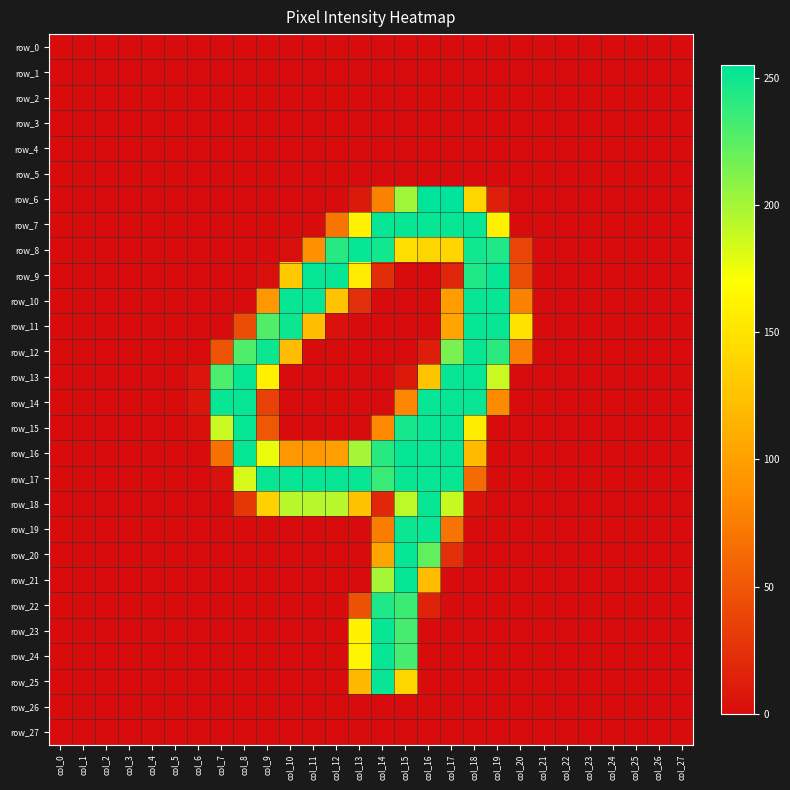

Reading right to left, transcribe all the data shown in this chart.

row_0: col_27=0	col_26=0	col_25=0	col_24=0	col_23=0	col_22=0	col_21=0	col_20=0	col_19=0	col_18=0	col_17=0	col_16=0	col_15=0	col_14=0	col_13=0	col_12=0	col_11=0	col_10=0	col_9=0	col_8=0	col_7=0	col_6=0	col_5=0	col_4=0	col_3=0	col_2=0	col_1=0	col_0=0
row_1: col_27=0	col_26=0	col_25=0	col_24=0	col_23=0	col_22=0	col_21=0	col_20=0	col_19=0	col_18=0	col_17=0	col_16=0	col_15=0	col_14=0	col_13=0	col_12=0	col_11=0	col_10=0	col_9=0	col_8=0	col_7=0	col_6=0	col_5=0	col_4=0	col_3=0	col_2=0	col_1=0	col_0=0
row_2: col_27=0	col_26=0	col_25=0	col_24=0	col_23=0	col_22=0	col_21=0	col_20=0	col_19=0	col_18=0	col_17=0	col_16=0	col_15=0	col_14=0	col_13=0	col_12=0	col_11=0	col_10=0	col_9=0	col_8=0	col_7=0	col_6=0	col_5=0	col_4=0	col_3=0	col_2=0	col_1=0	col_0=0
row_3: col_27=0	col_26=0	col_25=0	col_24=0	col_23=0	col_22=0	col_21=0	col_20=0	col_19=0	col_18=0	col_17=0	col_16=0	col_15=0	col_14=0	col_13=0	col_12=0	col_11=0	col_10=0	col_9=0	col_8=0	col_7=0	col_6=0	col_5=0	col_4=0	col_3=0	col_2=0	col_1=0	col_0=0
row_4: col_27=0	col_26=0	col_25=0	col_24=0	col_23=0	col_22=0	col_21=0	col_20=0	col_19=0	col_18=0	col_17=0	col_16=0	col_15=0	col_14=0	col_13=0	col_12=0	col_11=0	col_10=0	col_9=0	col_8=0	col_7=0	col_6=0	col_5=0	col_4=0	col_3=0	col_2=0	col_1=0	col_0=0
row_5: col_27=0	col_26=0	col_25=0	col_24=0	col_23=0	col_22=0	col_21=0	col_20=0	col_19=0	col_18=0	col_17=0	col_16=0	col_15=0	col_14=0	col_13=0	col_12=0	col_11=0	col_10=0	col_9=0	col_8=0	col_7=0	col_6=0	col_5=0	col_4=0	col_3=0	col_2=0	col_1=0	col_0=0
row_6: col_27=0	col_26=0	col_25=0	col_24=0	col_23=0	col_22=0	col_21=0	col_20=0	col_19=13	col_18=139	col_17=255	col_16=255	col_15=202	col_14=78	col_13=9	col_12=0	col_11=0	col_10=0	col_9=0	col_8=0	col_7=0	col_6=0	col_5=0	col_4=0	col_3=0	col_2=0	col_1=0	col_0=0
row_7: col_27=0	col_26=0	col_25=0	col_24=0	col_23=0	col_22=0	col_21=0	col_20=0	col_19=159	col_18=253	col_17=253	col_16=253	col_15=253	col_14=253	col_13=160	col_12=70	col_11=0	col_10=0	col_9=0	col_8=0	col_7=0	col_6=0	col_5=0	col_4=0	col_3=0	col_2=0	col_1=0	col_0=0
row_8: col_27=0	col_26=0	col_25=0	col_24=0	col_23=0	col_22=0	col_21=0	col_20=38	col_19=245	col_18=249	col_17=139	col_16=139	col_15=146	col_14=249	col_13=253	col_12=242	col_11=89	col_10=2	col_9=0	col_8=0	col_7=0	col_6=0	col_5=0	col_4=0	col_3=0	col_2=0	col_1=0	col_0=0
row_9: col_27=0	col_26=0	col_25=0	col_24=0	col_23=0	col_22=0	col_21=0	col_20=43	col_19=253	col_18=245	col_17=17	col_16=0	col_15=0	col_14=22	col_13=156	col_12=253	col_11=253	col_10=130	col_9=2	col_8=0	col_7=0	col_6=0	col_5=0	col_4=0	col_3=0	col_2=0	col_1=0	col_0=0
row_10: col_27=0	col_26=0	col_25=0	col_24=0	col_23=0	col_22=0	col_21=0	col_20=78	col_19=253	col_18=253	col_17=98	col_16=0	col_15=0	col_14=0	col_13=23	col_12=126	col_11=253	col_10=253	col_9=93	col_8=0	col_7=0	col_6=0	col_5=0	col_4=0	col_3=0	col_2=0	col_1=0	col_0=0
row_11: col_27=0	col_26=0	col_25=0	col_24=0	col_23=0	col_22=0	col_21=0	col_20=150	col_19=253	col_18=253	col_17=103	col_16=0	col_15=0	col_14=0	col_13=0	col_12=3	col_11=123	col_10=251	col_9=228	col_8=43	col_7=0	col_6=0	col_5=0	col_4=0	col_3=0	col_2=0	col_1=0	col_0=0
row_12: col_27=0	col_26=0	col_25=0	col_24=0	col_23=0	col_22=0	col_21=0	col_20=76	col_19=241	col_18=253	col_17=215	col_16=12	col_15=0	col_14=0	col_13=0	col_12=0	col_11=0	col_10=120	col_9=251	col_8=229	col_7=48	col_6=0	col_5=0	col_4=0	col_3=0	col_2=0	col_1=0	col_0=0
row_13: col_27=0	col_26=0	col_25=0	col_24=0	col_23=0	col_22=0	col_21=0	col_20=0	col_19=188	col_18=253	col_17=253	col_16=127	col_15=8	col_14=0	col_13=0	col_12=0	col_11=0	col_10=0	col_9=159	col_8=253	col_7=230	col_6=5	col_5=0	col_4=0	col_3=0	col_2=0	col_1=0	col_0=0
row_14: col_27=0	col_26=0	col_25=0	col_24=0	col_23=0	col_22=0	col_21=0	col_20=0	col_19=84	col_18=252	col_17=253	col_16=253	col_15=82	col_14=0	col_13=0	col_12=0	col_11=0	col_10=0	col_9=35	col_8=253	col_7=253	col_6=6	col_5=0	col_4=0	col_3=0	col_2=0	col_1=0	col_0=0
row_15: col_27=0	col_26=0	col_25=0	col_24=0	col_23=0	col_22=0	col_21=0	col_20=0	col_19=0	col_18=157	col_17=253	col_16=253	col_15=248	col_14=83	col_13=0	col_12=0	col_11=0	col_10=0	col_9=50	col_8=253	col_7=188	col_6=2	col_5=0	col_4=0	col_3=0	col_2=0	col_1=0	col_0=0
row_16: col_27=0	col_26=0	col_25=0	col_24=0	col_23=0	col_22=0	col_21=0	col_20=0	col_19=0	col_18=119	col_17=253	col_16=253	col_15=253	col_14=242	col_13=200	col_12=100	col_11=93	col_10=93	col_9=177	col_8=253	col_7=67	col_6=0	col_5=0	col_4=0	col_3=0	col_2=0	col_1=0	col_0=0
row_17: col_27=0	col_26=0	col_25=0	col_24=0	col_23=0	col_22=0	col_21=0	col_20=0	col_19=0	col_18=63	col_17=253	col_16=253	col_15=252	col_14=236	col_13=253	col_12=253	col_11=253	col_10=253	col_9=253	col_8=184	col_7=3	col_6=0	col_5=0	col_4=0	col_3=0	col_2=0	col_1=0	col_0=0
row_18: col_27=0	col_26=0	col_25=0	col_24=0	col_23=0	col_22=0	col_21=0	col_20=0	col_19=0	col_18=4	col_17=189	col_16=253	col_15=192	col_14=18	col_13=125	col_12=194	col_11=194	col_10=194	col_9=136	col_8=28	col_7=0	col_6=0	col_5=0	col_4=0	col_3=0	col_2=0	col_1=0	col_0=0
row_19: col_27=0	col_26=0	col_25=0	col_24=0	col_23=0	col_22=0	col_21=0	col_20=0	col_19=0	col_18=0	col_17=69	col_16=253	col_15=251	col_14=75	col_13=0	col_12=0	col_11=0	col_10=0	col_9=0	col_8=0	col_7=0	col_6=0	col_5=0	col_4=0	col_3=0	col_2=0	col_1=0	col_0=0
row_20: col_27=0	col_26=0	col_25=0	col_24=0	col_23=0	col_22=0	col_21=0	col_20=0	col_19=0	col_18=0	col_17=23	col_16=222	col_15=253	col_14=104	col_13=0	col_12=0	col_11=0	col_10=0	col_9=0	col_8=0	col_7=0	col_6=0	col_5=0	col_4=0	col_3=0	col_2=0	col_1=0	col_0=0
row_21: col_27=0	col_26=0	col_25=0	col_24=0	col_23=0	col_22=0	col_21=0	col_20=0	col_19=0	col_18=0	col_17=0	col_16=121	col_15=253	col_14=200	col_13=0	col_12=0	col_11=0	col_10=0	col_9=0	col_8=0	col_7=0	col_6=0	col_5=0	col_4=0	col_3=0	col_2=0	col_1=0	col_0=0
row_22: col_27=0	col_26=0	col_25=0	col_24=0	col_23=0	col_22=0	col_21=0	col_20=0	col_19=0	col_18=0	col_17=0	col_16=15	col_15=235	col_14=245	col_13=46	col_12=0	col_11=0	col_10=0	col_9=0	col_8=0	col_7=0	col_6=0	col_5=0	col_4=0	col_3=0	col_2=0	col_1=0	col_0=0
row_23: col_27=0	col_26=0	col_25=0	col_24=0	col_23=0	col_22=0	col_21=0	col_20=0	col_19=0	col_18=0	col_17=0	col_16=0	col_15=232	col_14=253	col_13=160	col_12=0	col_11=0	col_10=0	col_9=0	col_8=0	col_7=0	col_6=0	col_5=0	col_4=0	col_3=0	col_2=0	col_1=0	col_0=0
row_24: col_27=0	col_26=0	col_25=0	col_24=0	col_23=0	col_22=0	col_21=0	col_20=0	col_19=0	col_18=0	col_17=0	col_16=0	col_15=232	col_14=253	col_13=162	col_12=0	col_11=0	col_10=0	col_9=0	col_8=0	col_7=0	col_6=0	col_5=0	col_4=0	col_3=0	col_2=0	col_1=0	col_0=0
row_25: col_27=0	col_26=0	col_25=0	col_24=0	col_23=0	col_22=0	col_21=0	col_20=0	col_19=0	col_18=0	col_17=0	col_16=0	col_15=139	col_14=253	col_13=117	col_12=0	col_11=0	col_10=0	col_9=0	col_8=0	col_7=0	col_6=0	col_5=0	col_4=0	col_3=0	col_2=0	col_1=0	col_0=0
row_26: col_27=0	col_26=0	col_25=0	col_24=0	col_23=0	col_22=0	col_21=0	col_20=0	col_19=0	col_18=0	col_17=0	col_16=0	col_15=0	col_14=0	col_13=0	col_12=0	col_11=0	col_10=0	col_9=0	col_8=0	col_7=0	col_6=0	col_5=0	col_4=0	col_3=0	col_2=0	col_1=0	col_0=0
row_27: col_27=0	col_26=0	col_25=0	col_24=0	col_23=0	col_22=0	col_21=0	col_20=0	col_19=0	col_18=0	col_17=0	col_16=0	col_15=0	col_14=0	col_13=0	col_12=0	col_11=0	col_10=0	col_9=0	col_8=0	col_7=0	col_6=0	col_5=0	col_4=0	col_3=0	col_2=0	col_1=0	col_0=0